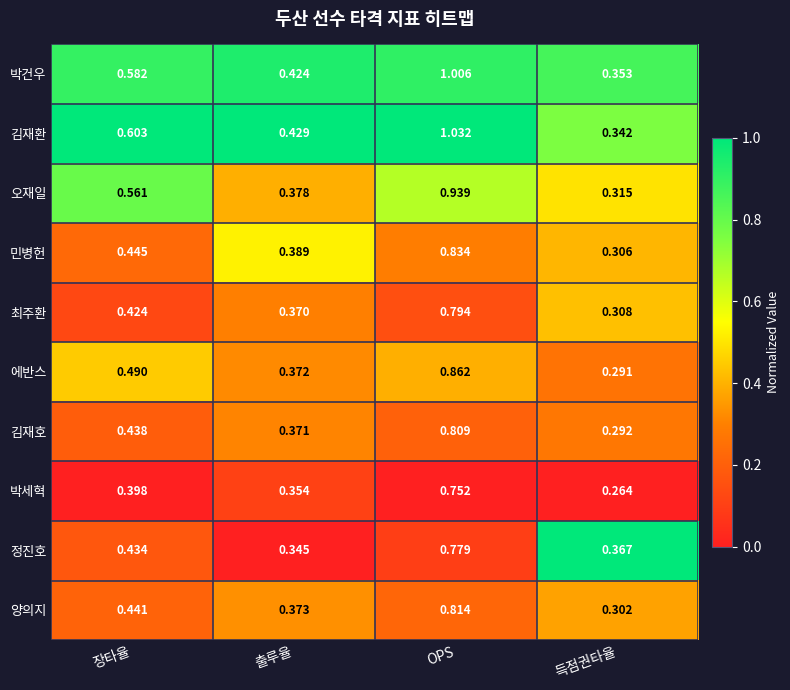

At which label does 김재환 reach its peak?

OPS